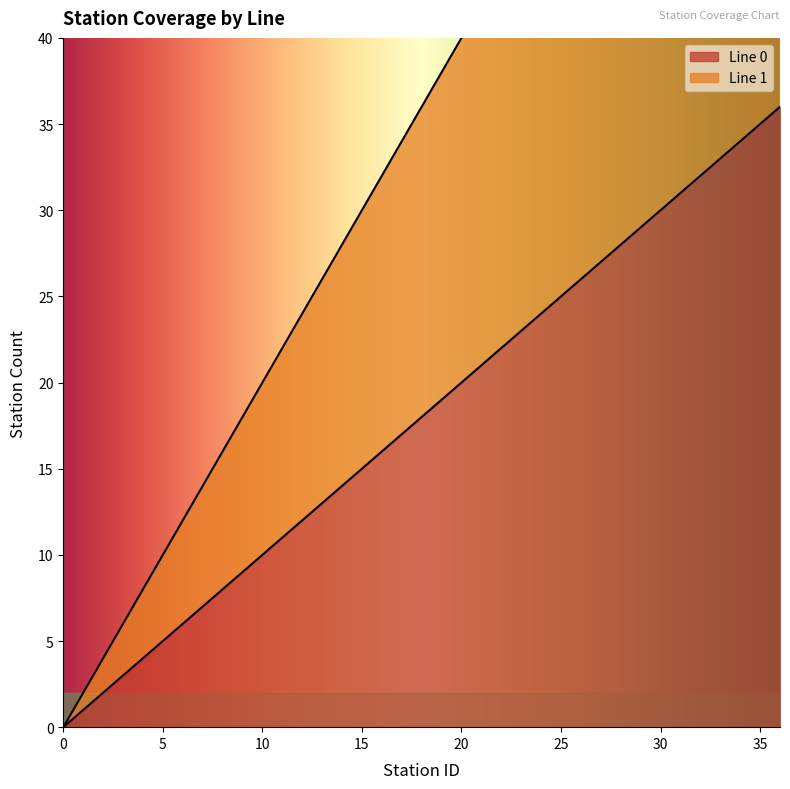

What are all the series names shown in the legend?

Line 0, Line 1